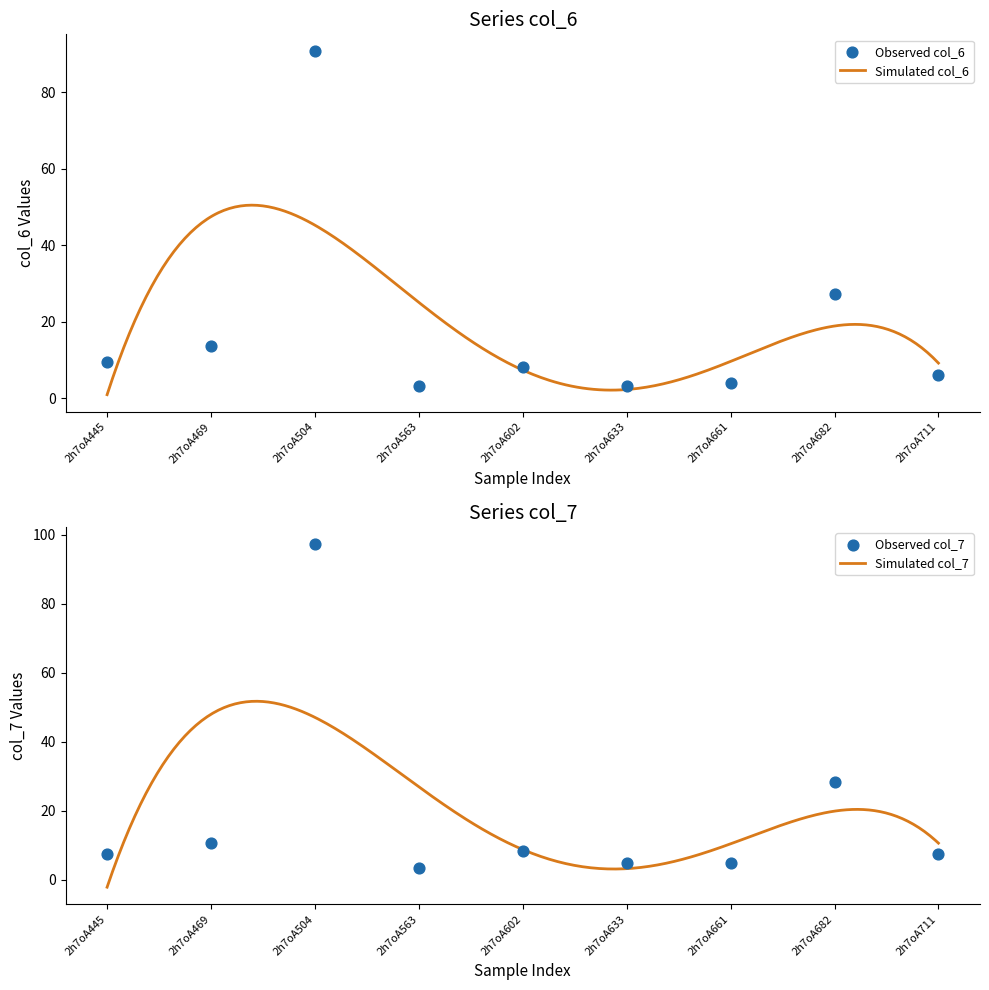

Which series has the largest total across all categories?

col_7